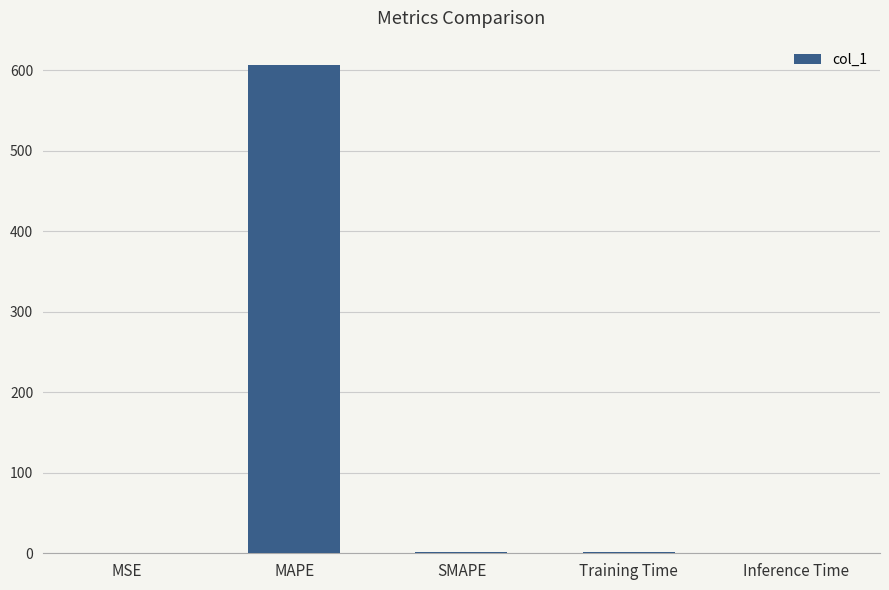

True or false: the data shows 0.0 at Inference Time.

True